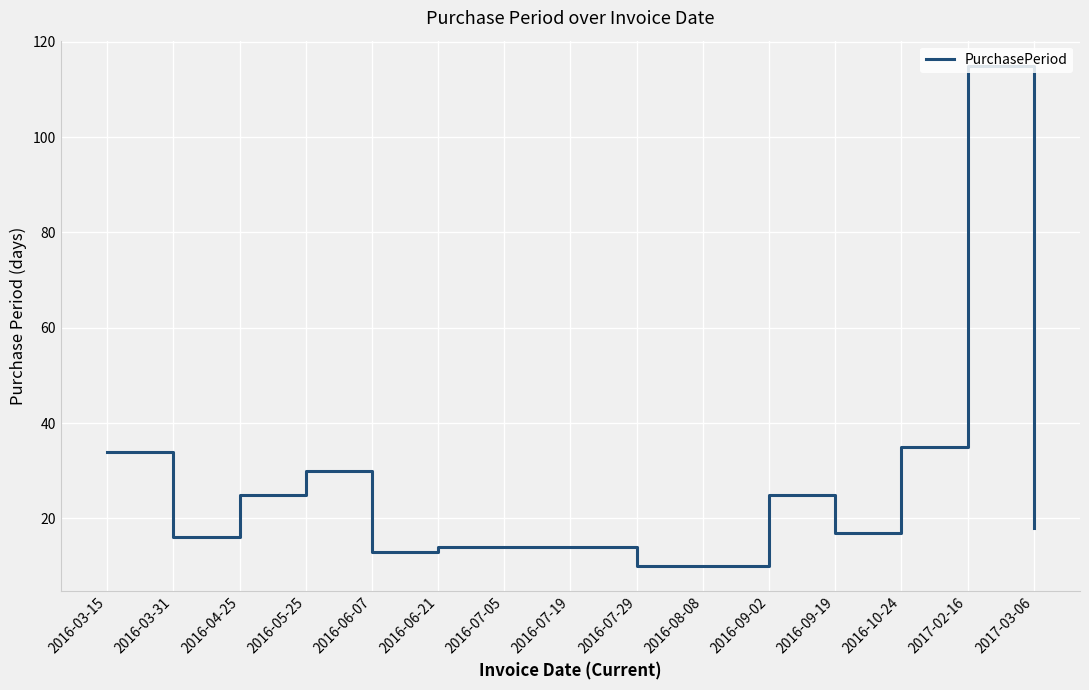

What is the smallest value displayed?

10